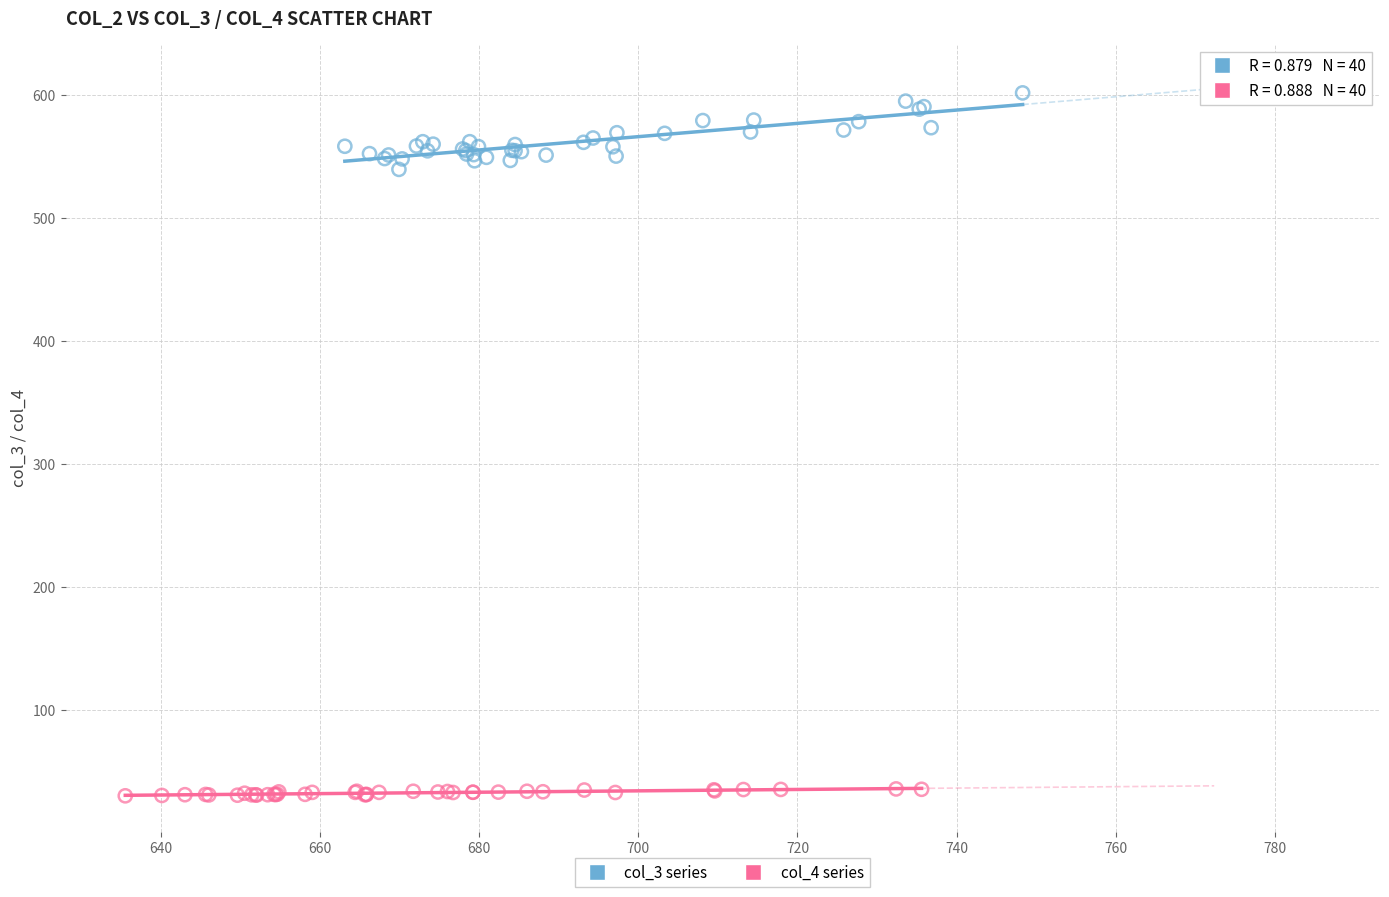

Which series has the largest Y range (max minus min)?

col_3 series